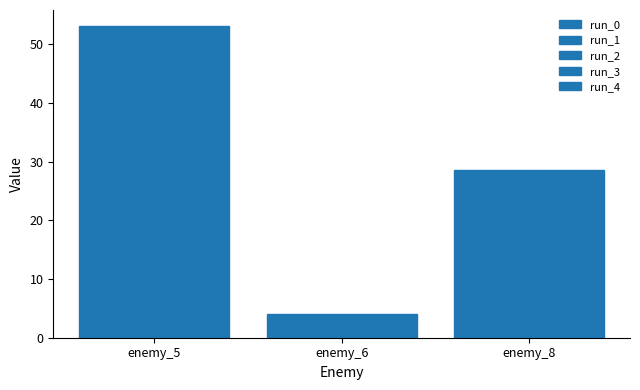

How many bars are there in each group?

5